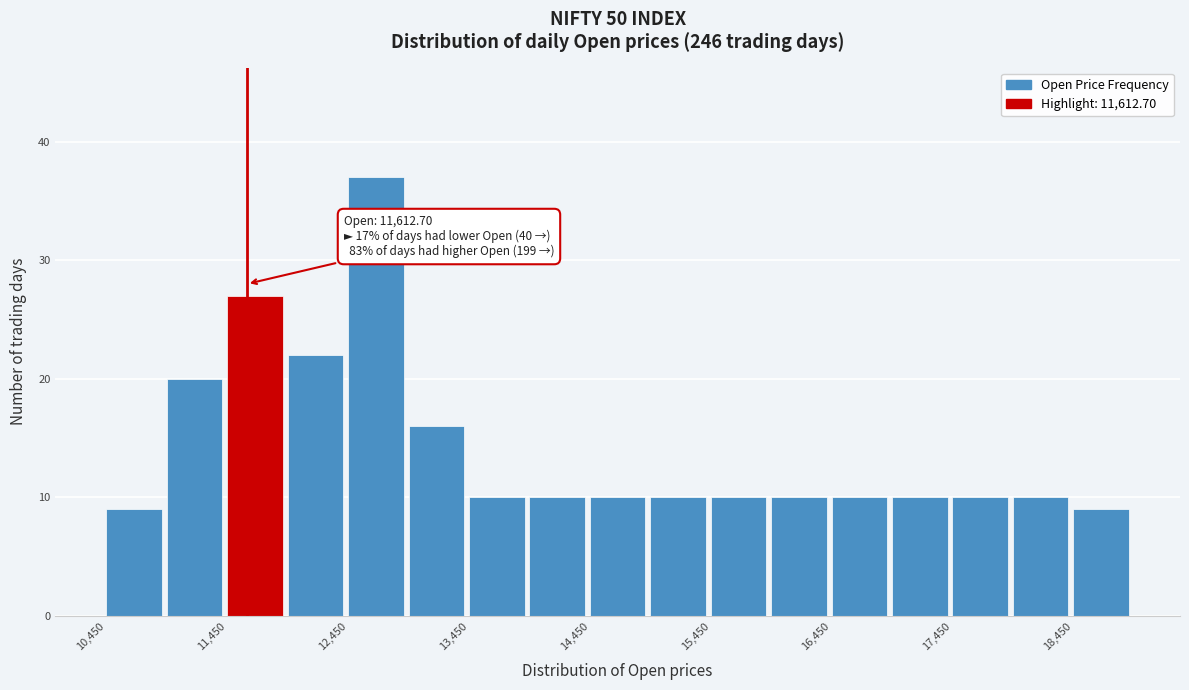

Which range on the x-axis has the tallest bar?

12450 to 12950